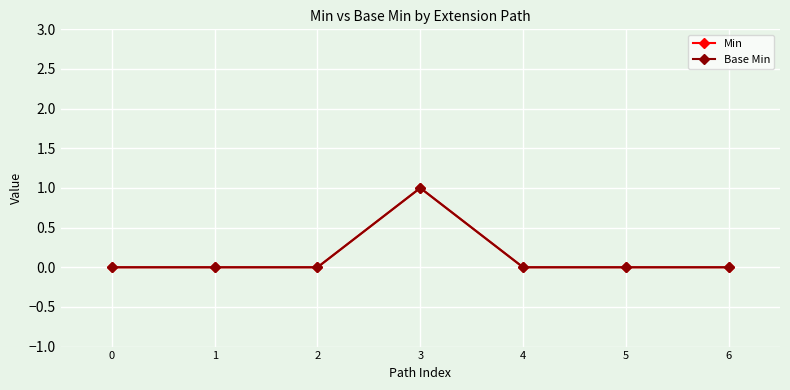

Does the chart display data point markers on the line(s)?

Yes